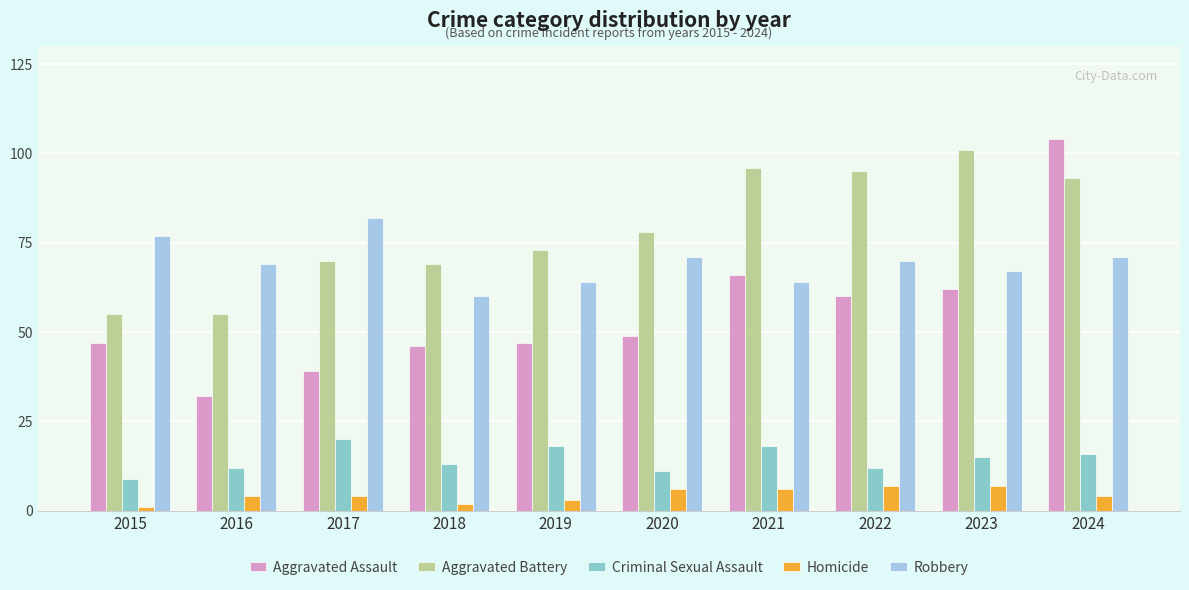

Which series has the widest spread of values?

Aggravated Assault